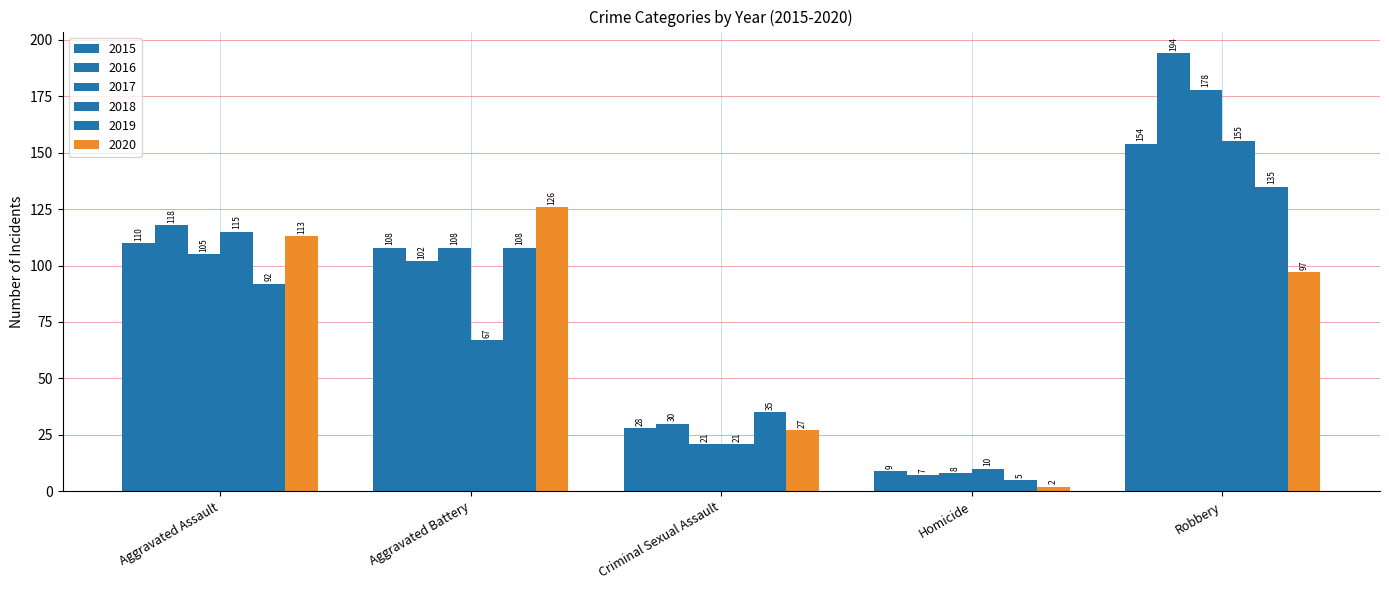

Does the chart contain stacked bars?

No